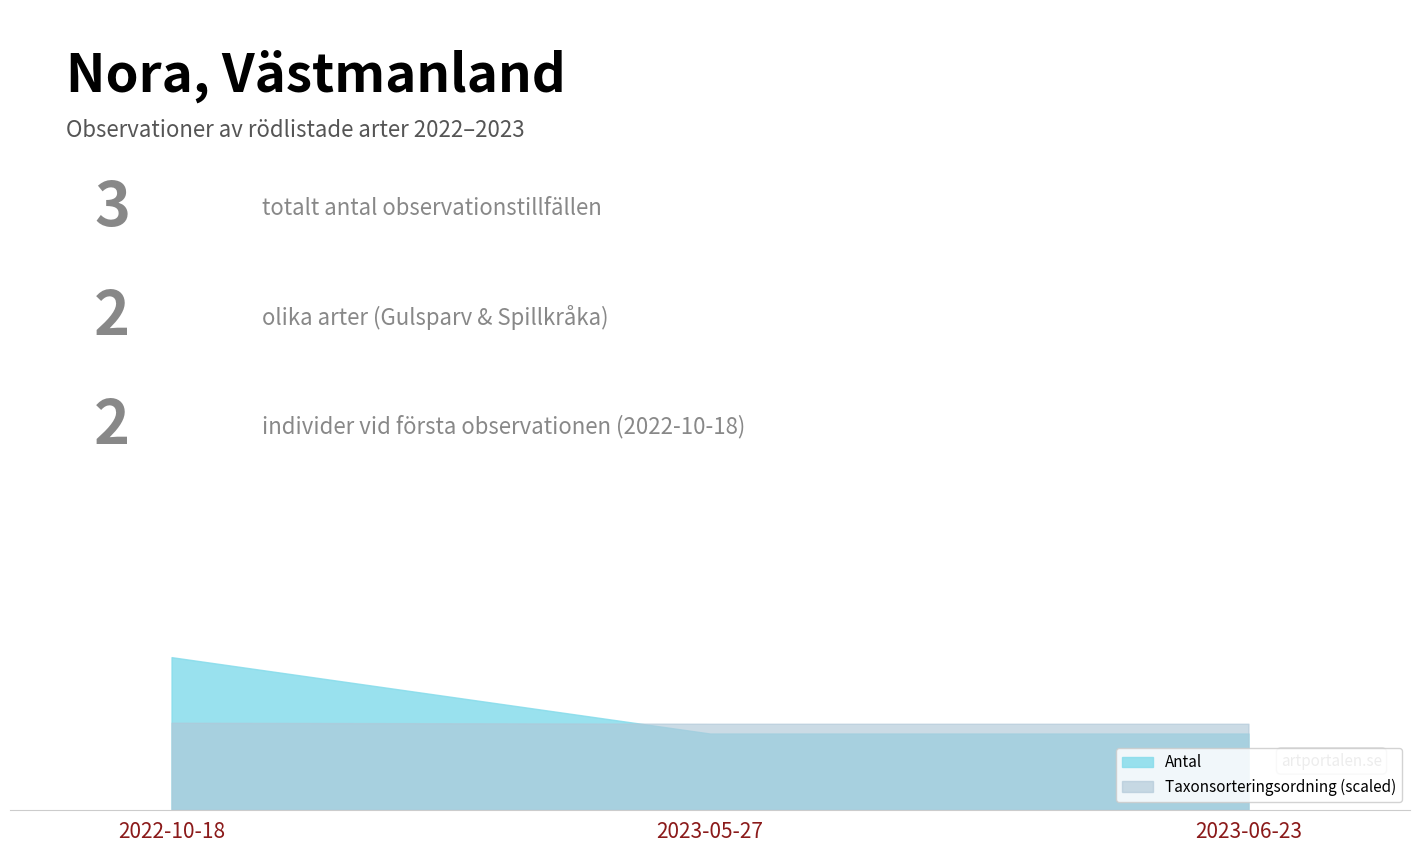

Which label corresponds to the smallest value in the chart?

2023-05-27